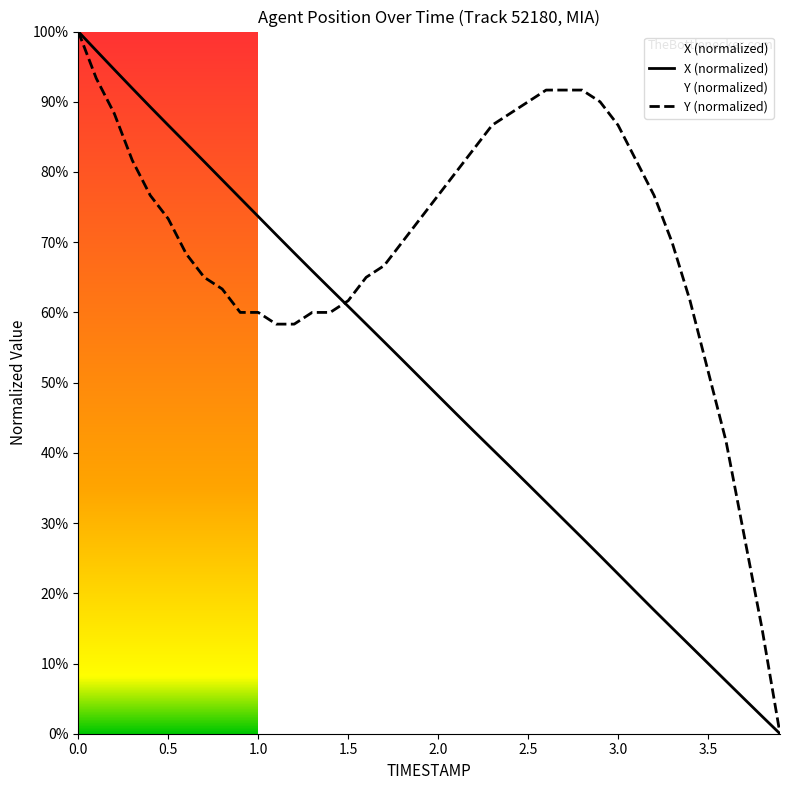

Is this an area chart (filled region under the line)?

No